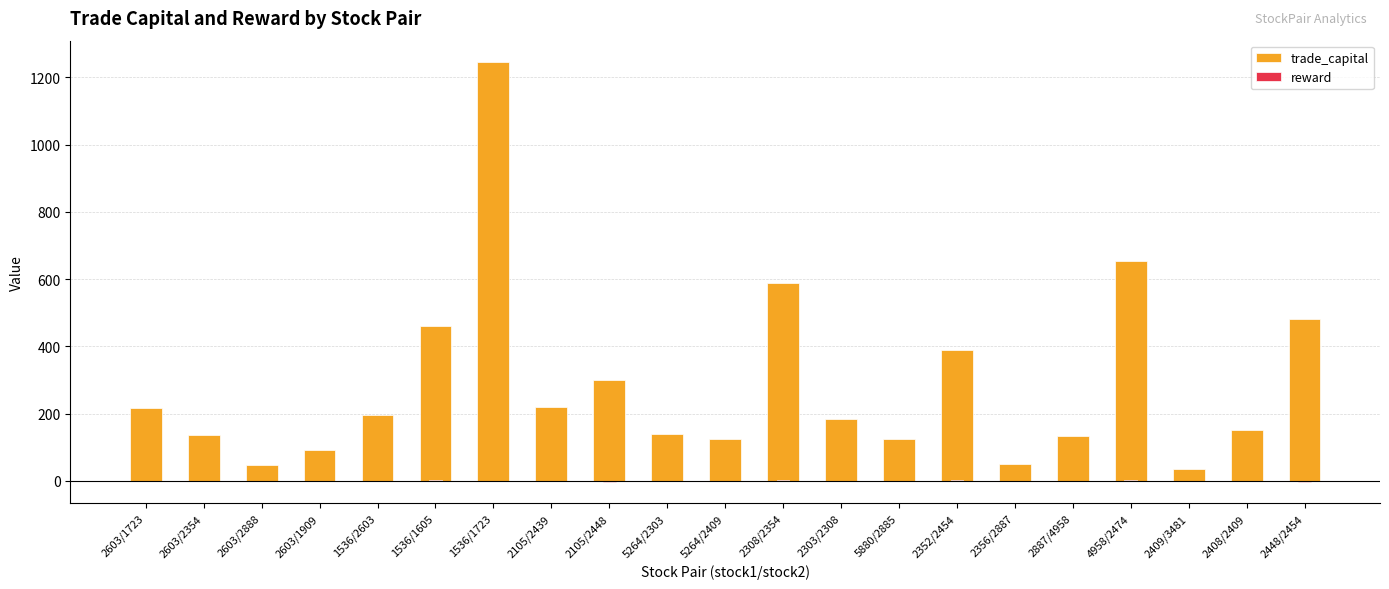

What is the difference between the trade_capital values at 4958/2474 and 2356/2887?

604.6